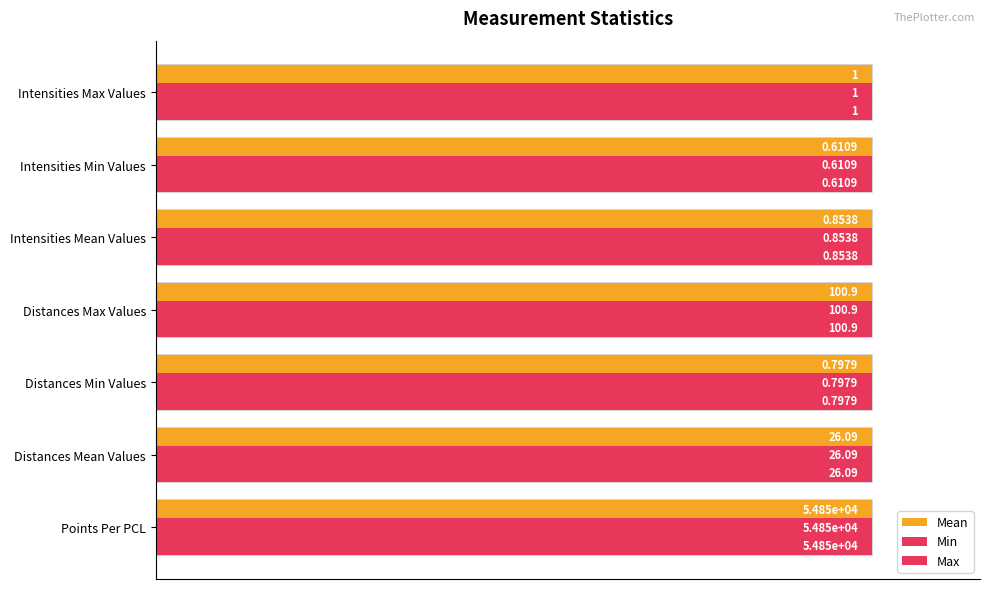

At Distances Mean Values, list the series in order from smallest to largest.

Mean, Min, Max